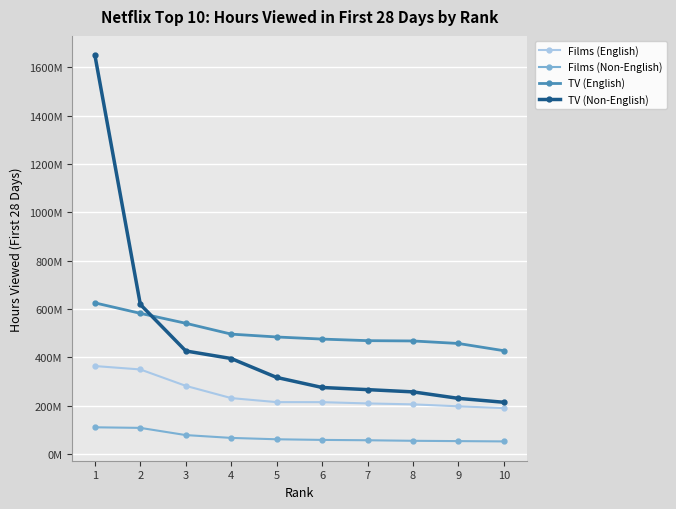

What is the total value across all series at 6?

1023760000